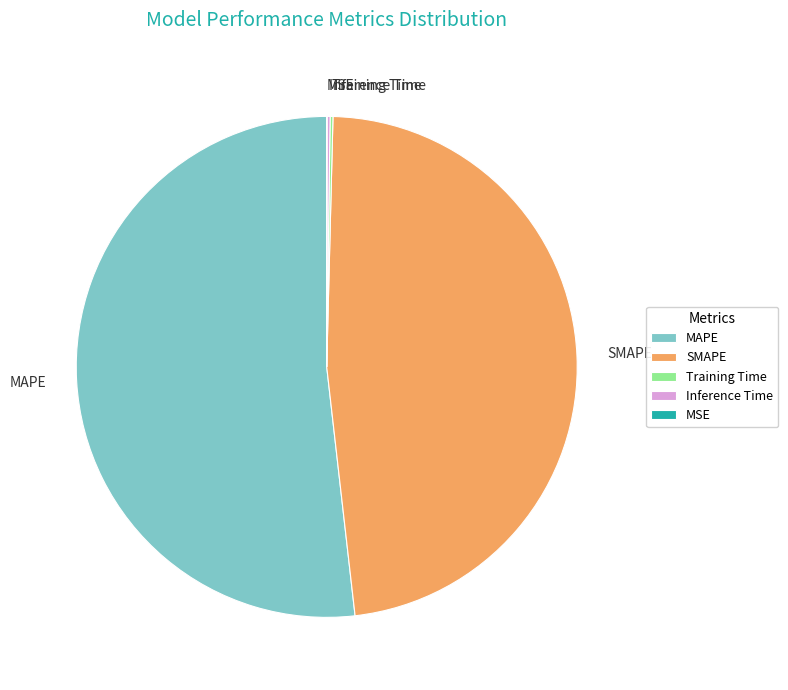

Which has a higher value, MAPE or SMAPE?

MAPE